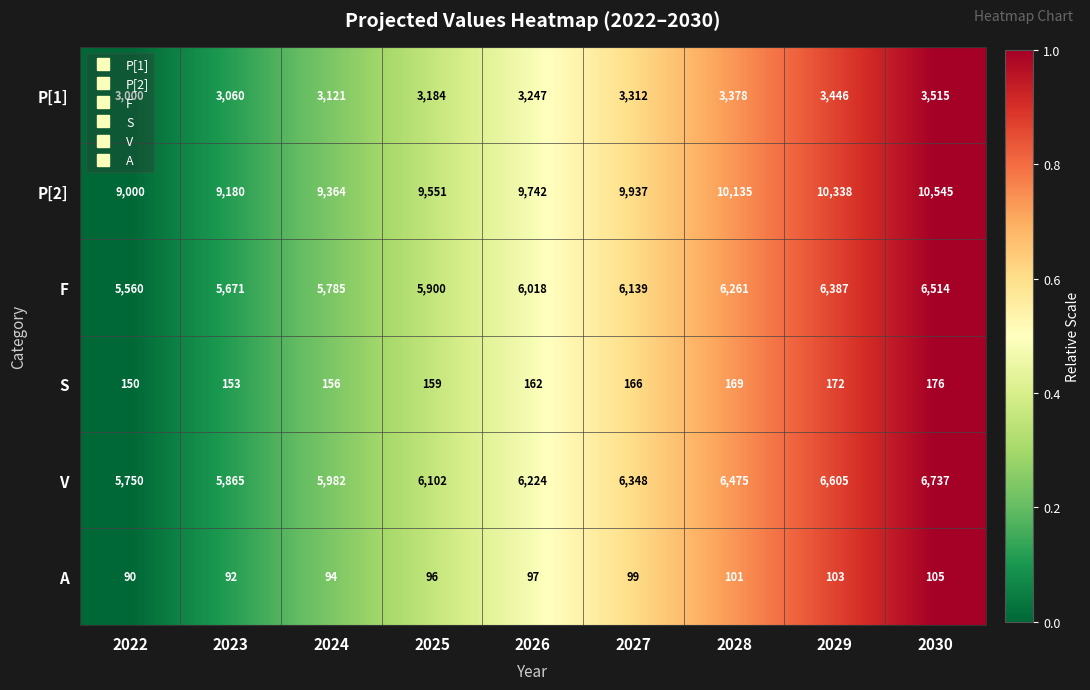

Where is F nearest to the value 6037?

2026